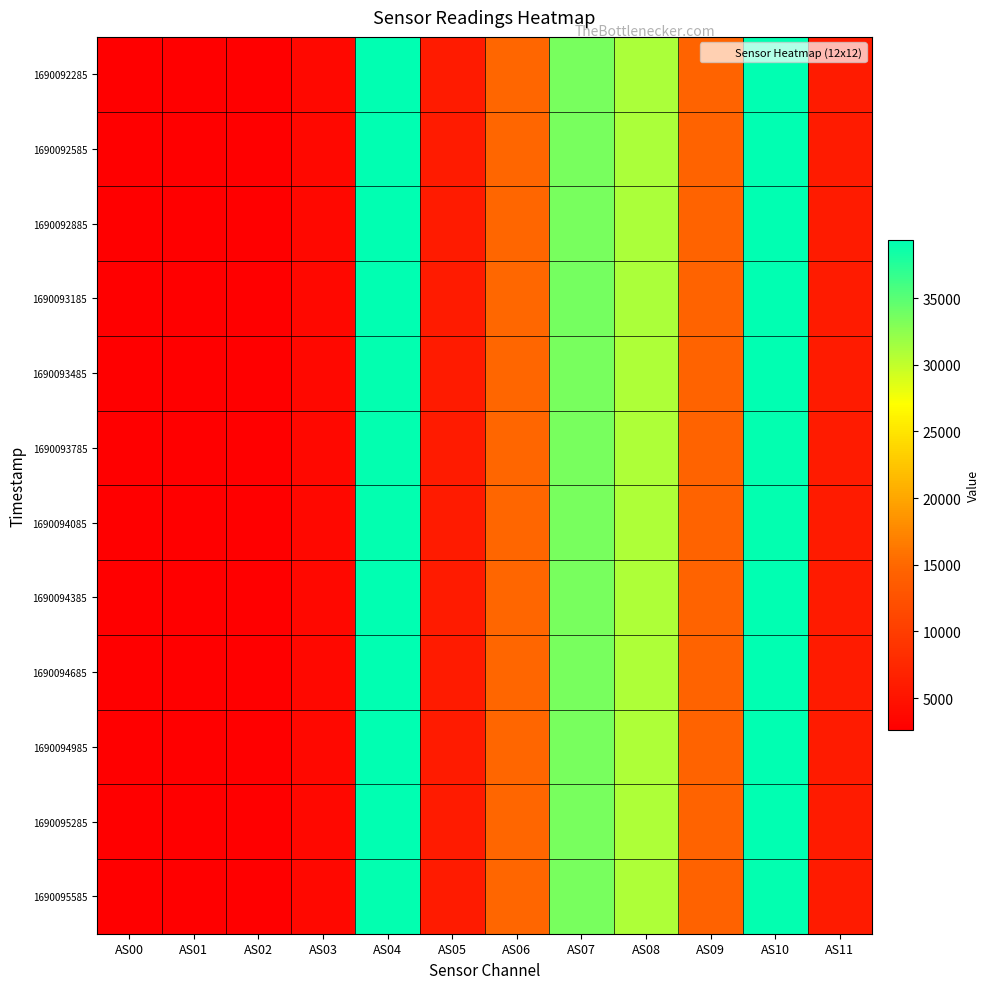

What is the minimum value shown in the chart?

2593